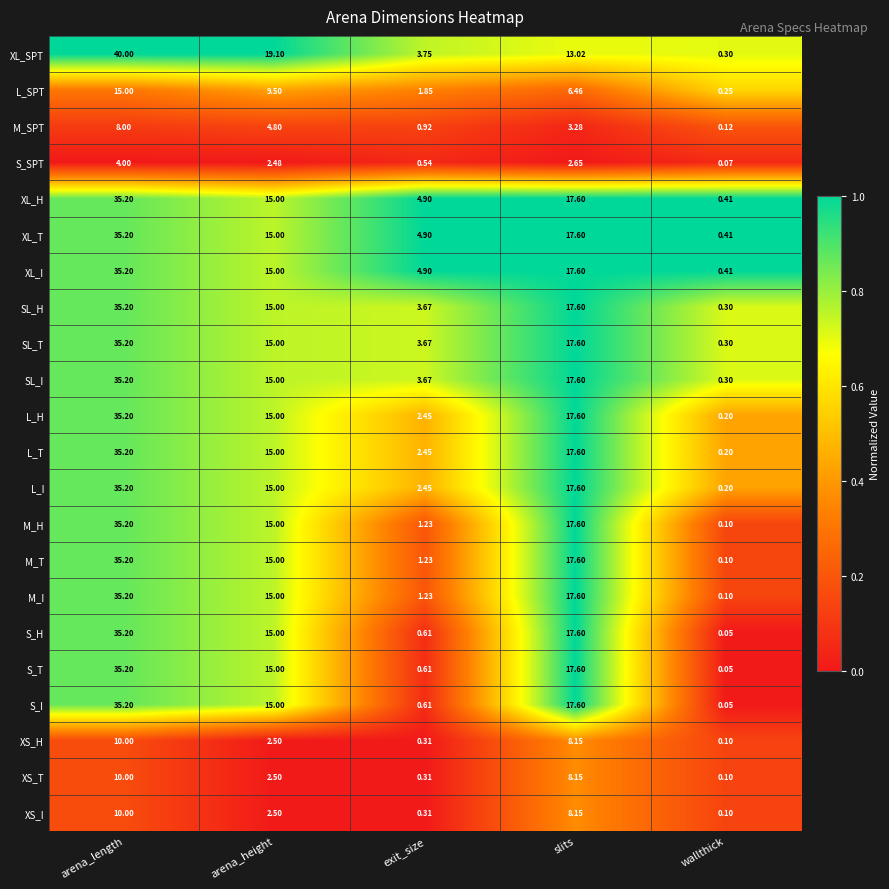

Where does the XS_H series first go above 2?

arena_length